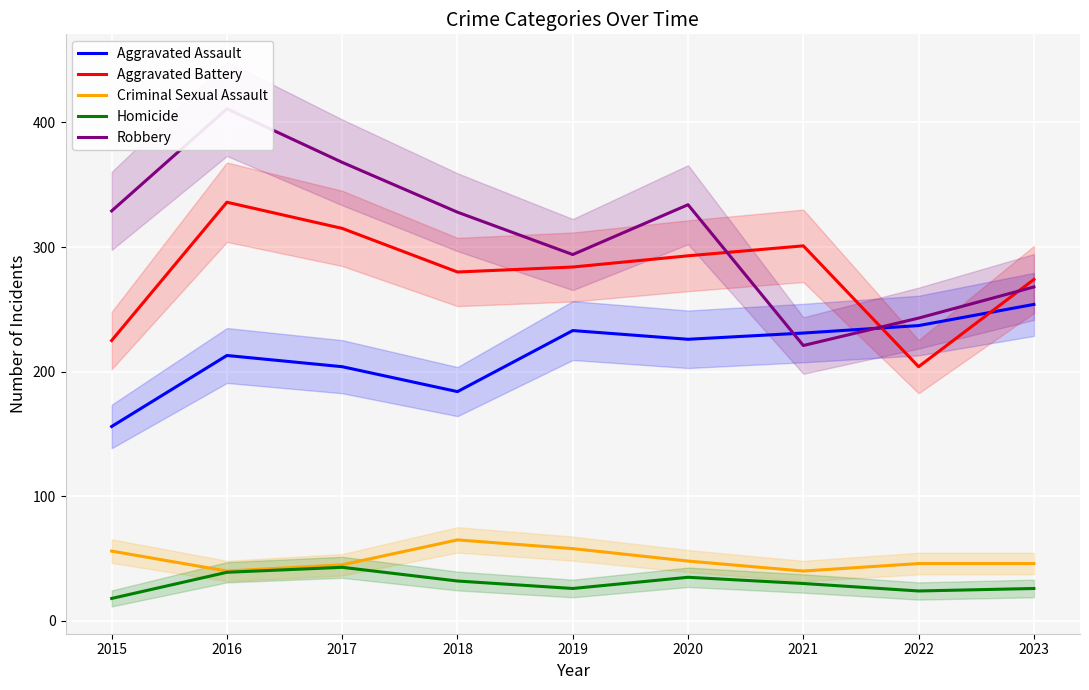

How many values in the Criminal Sexual Assault series exceed 46?

4